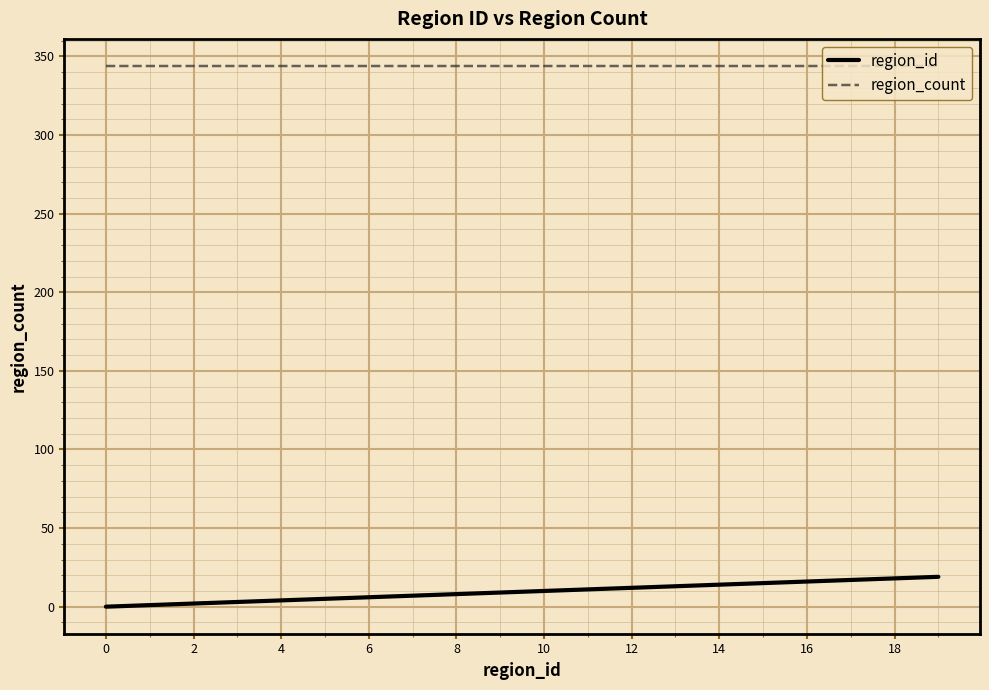

Rank the series by their maximum value, from highest to lowest.

region_count, region_id